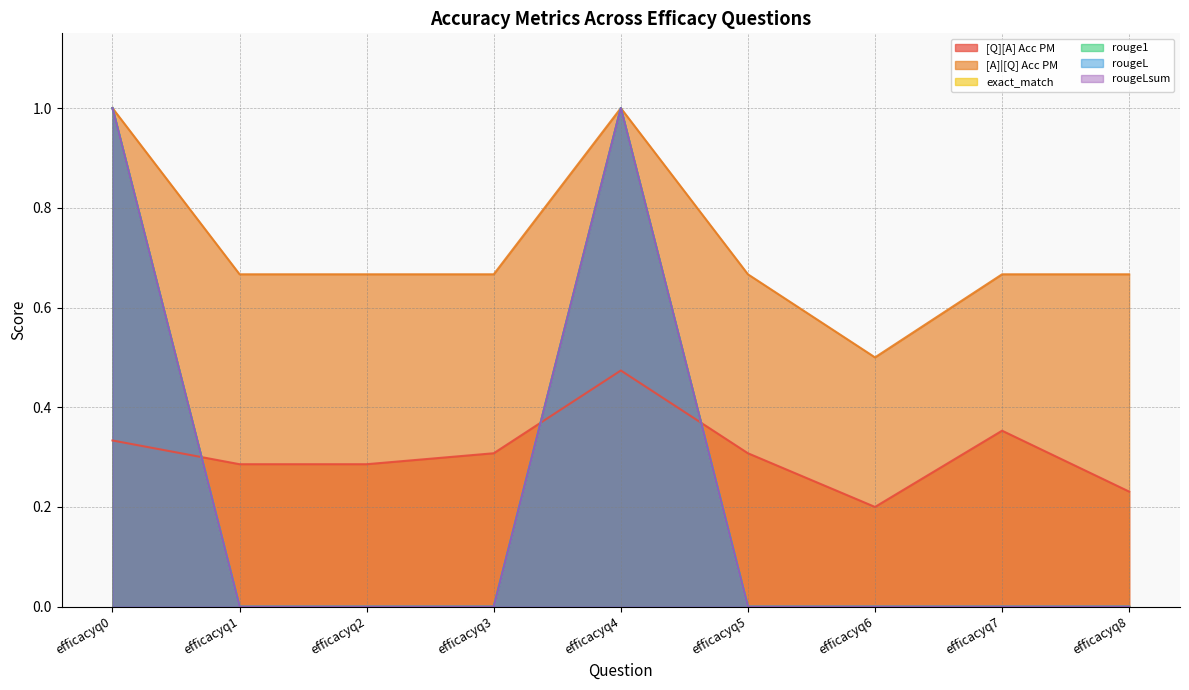

Which series has the largest total across all categories?

[A]|[Q] Acc PM